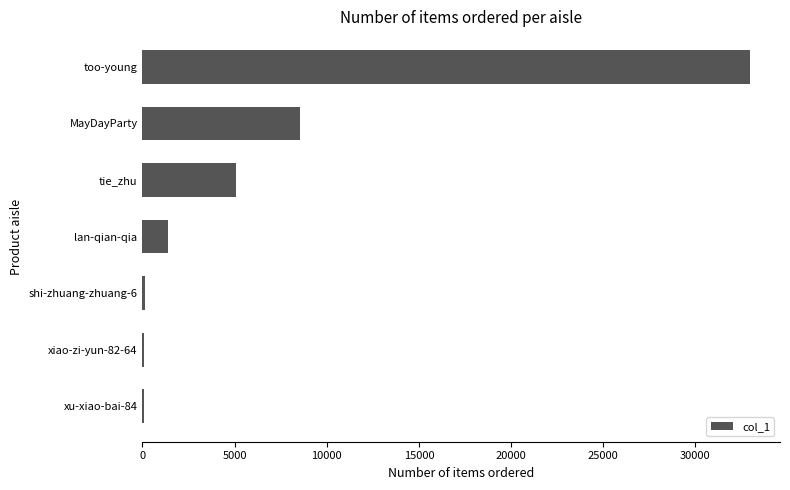

What is the maximum value shown in the chart?

32940